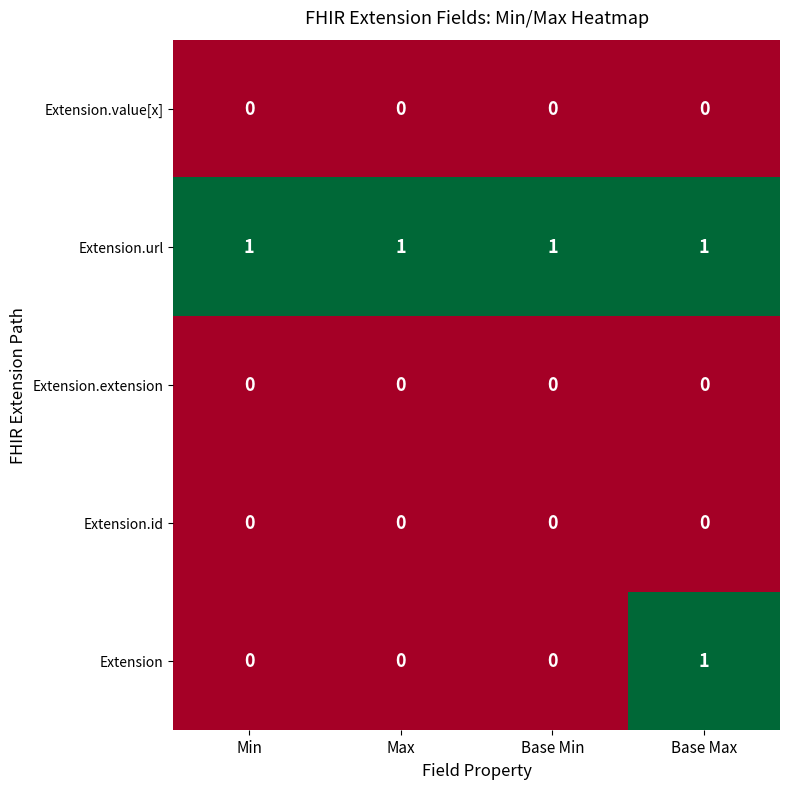

Is the value of Extension.url at Max greater than the value of Extension at Min?

Yes